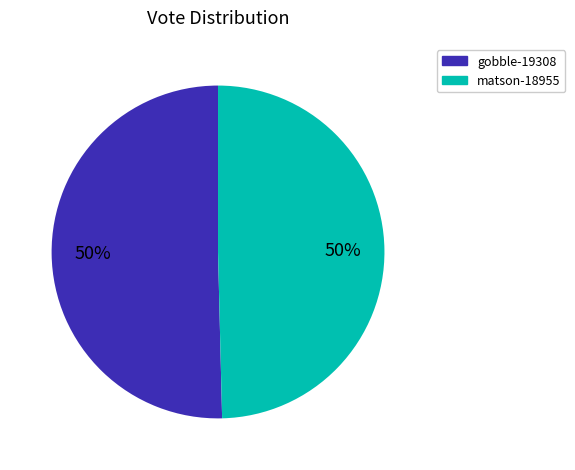

The gobble-19308 slice represents 39% of the pie. True or false?

False